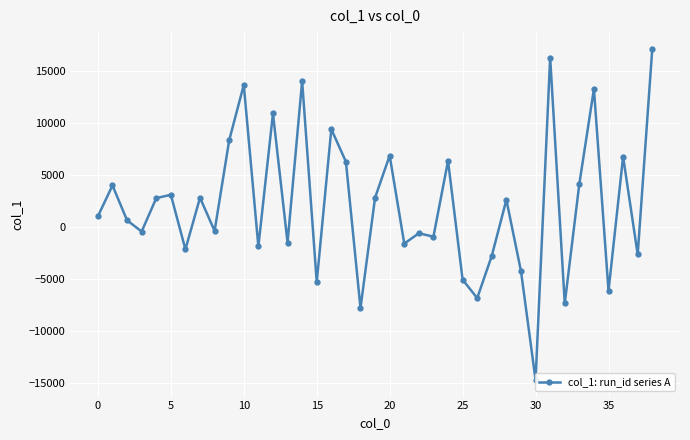

What is the label of the 15th point from the left?

14